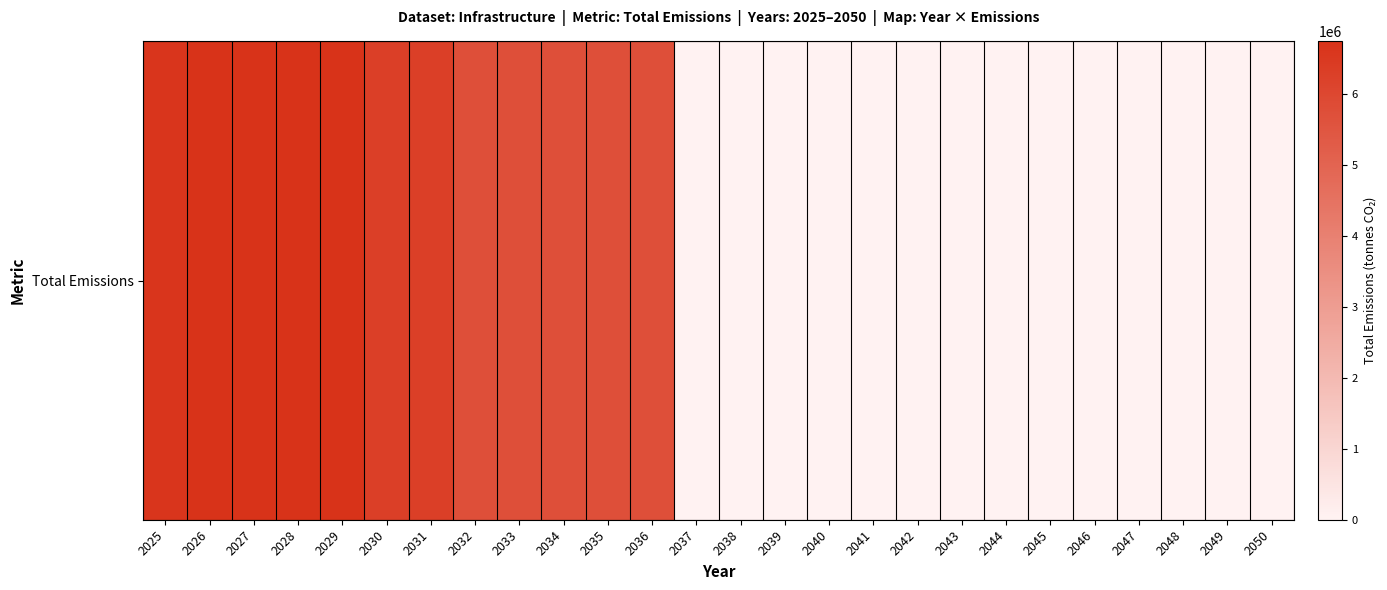

The value at 2029 is 6744968.8. True or false?

True